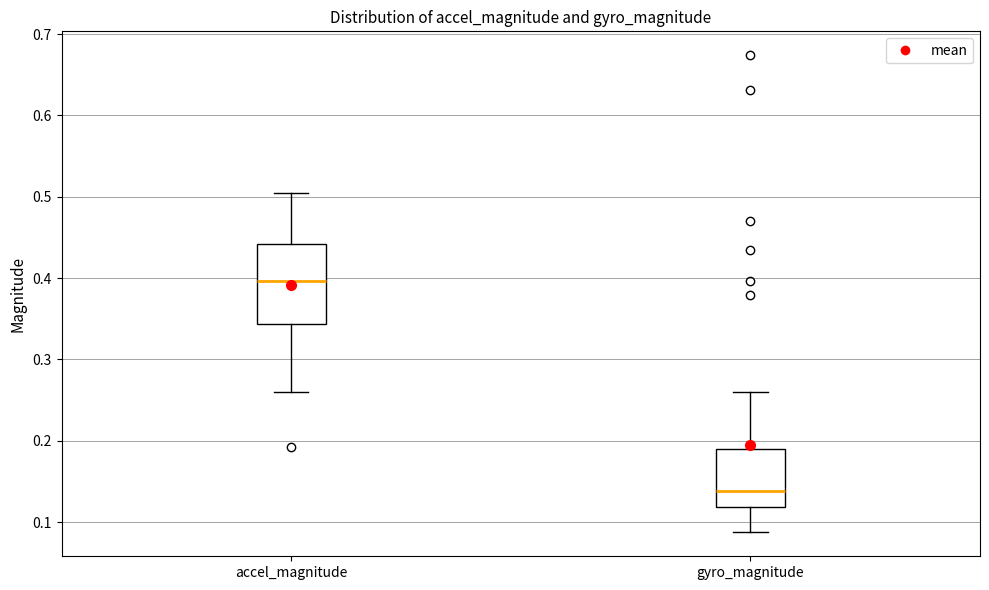

Where does the median line of the box for gyro_magnitude sit on the y-axis? The values are not printed on the chart, so give them approximately, as read against the axis.

0.14